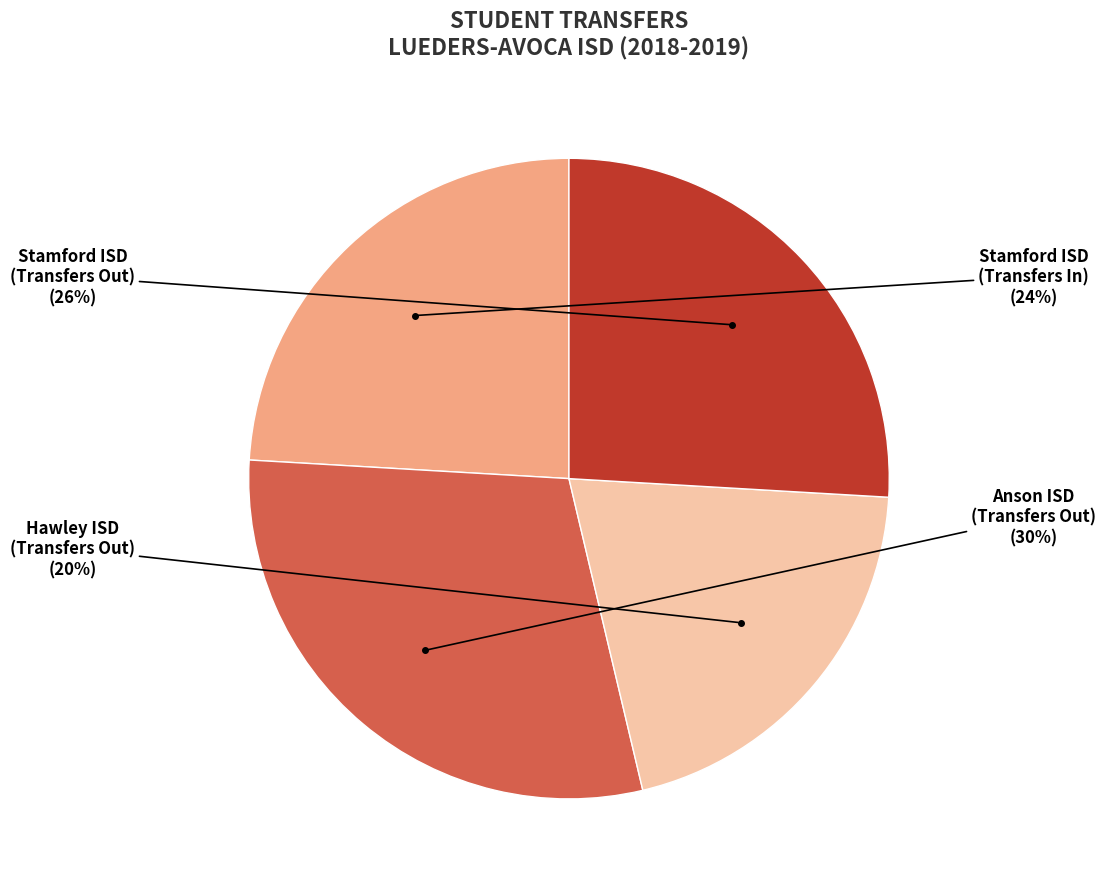

To the nearest percent, what is the average slice percentage?

25%